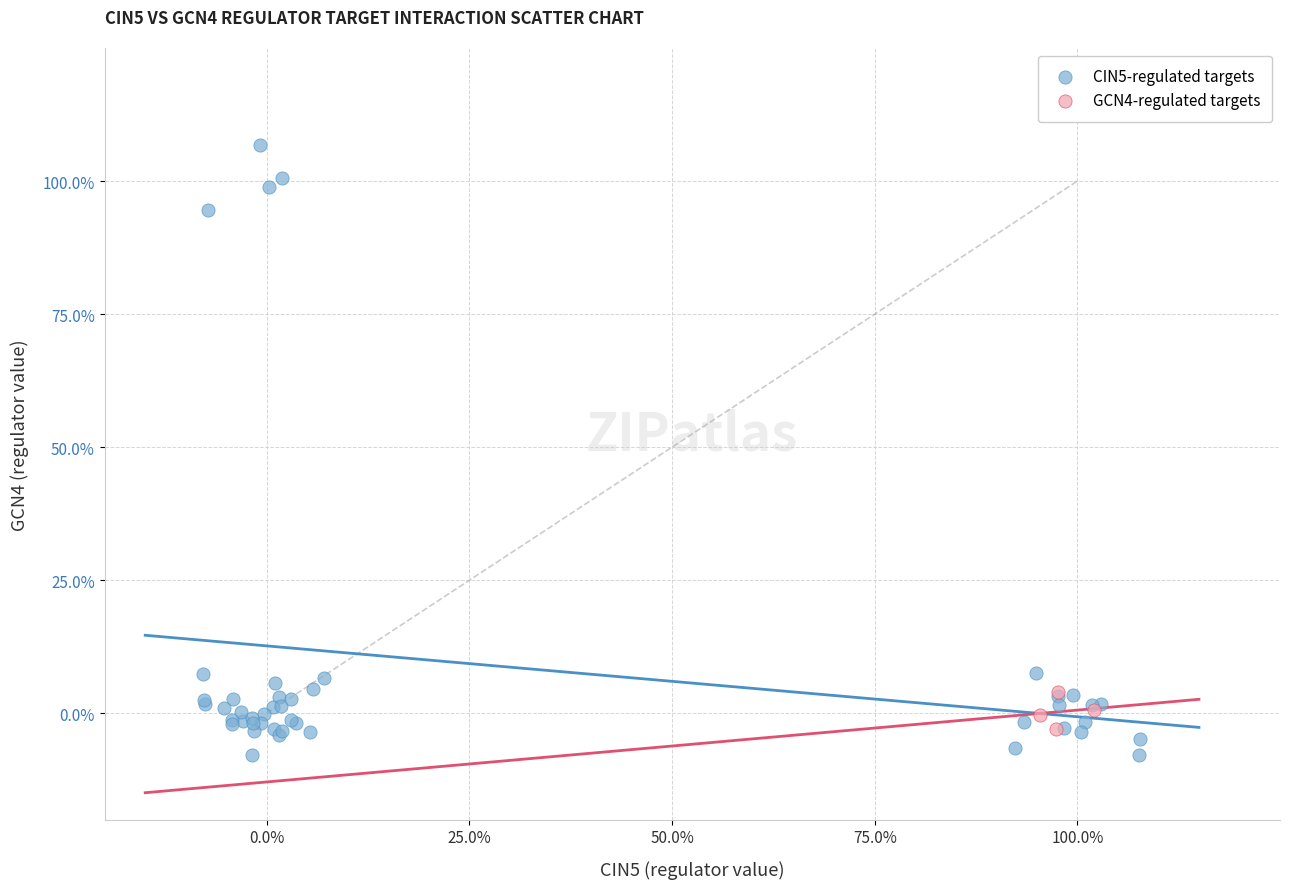

Which series has the largest Y range (max minus min)?

CIN5-regulated targets